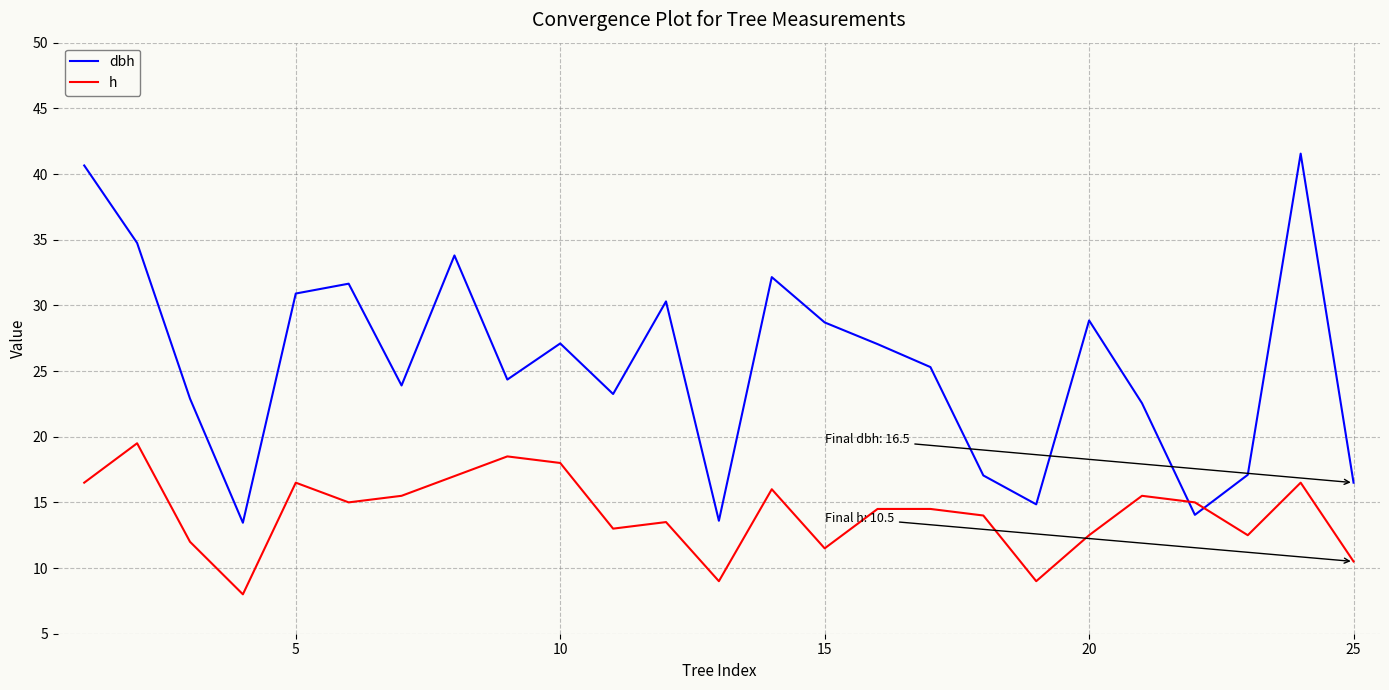

Which series ends up on top after the final intersection of h and dbh?

dbh